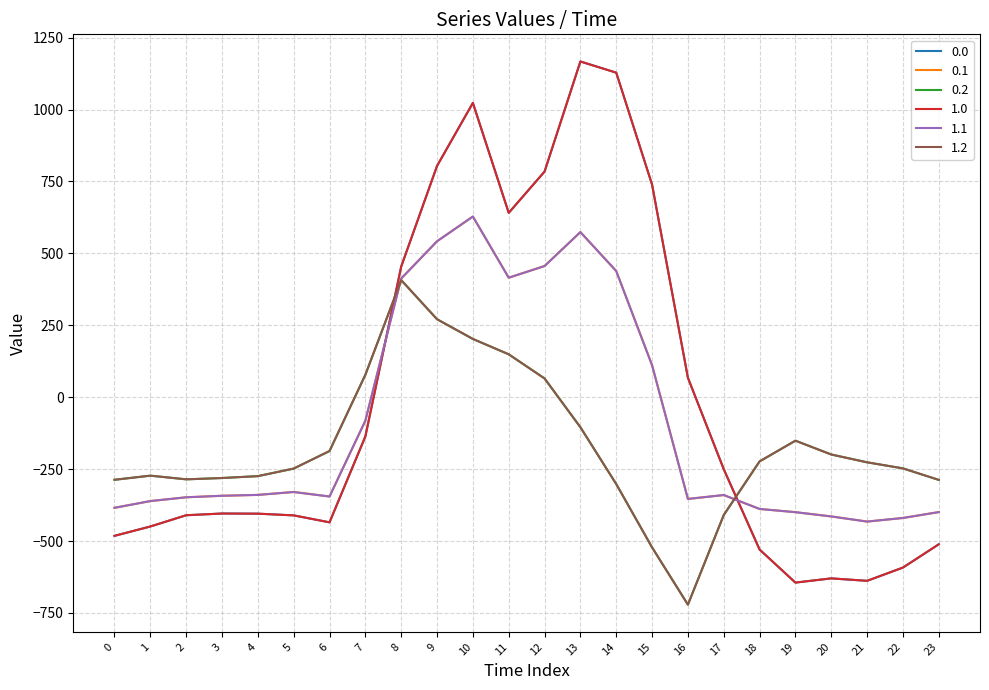

At which category is the sum across all series the highest?

10